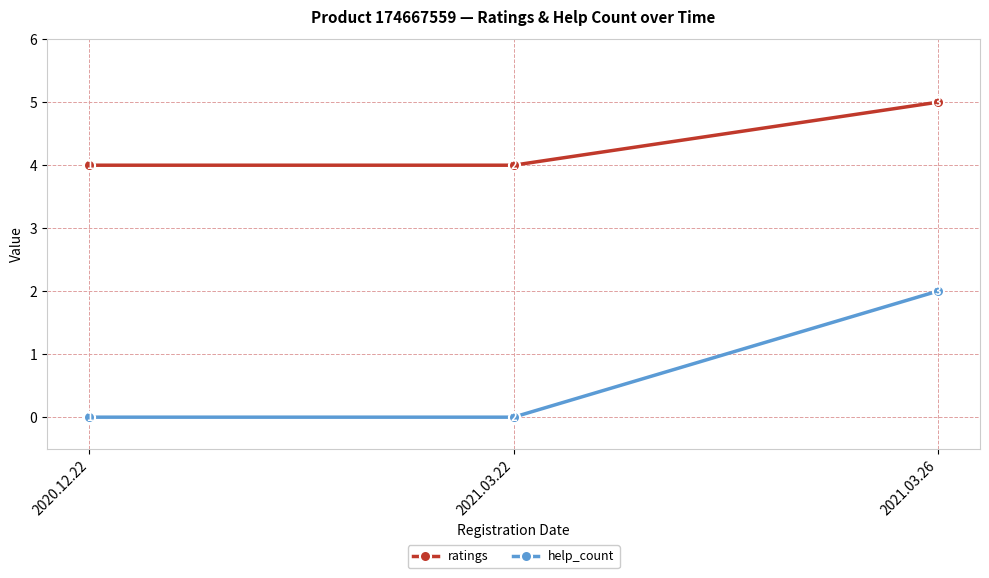

Read the ratings value at 2020.12.22.

4